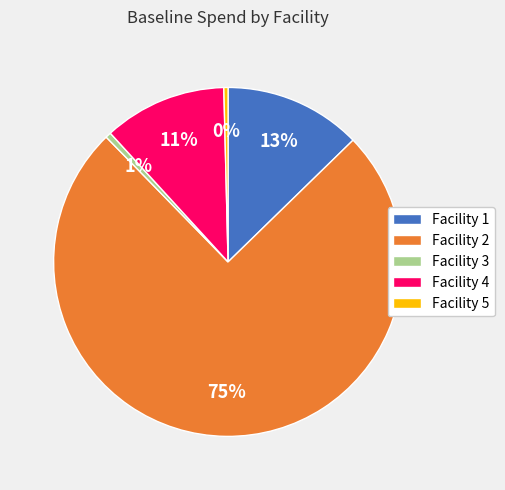

Count the number of slices in the pie.

5